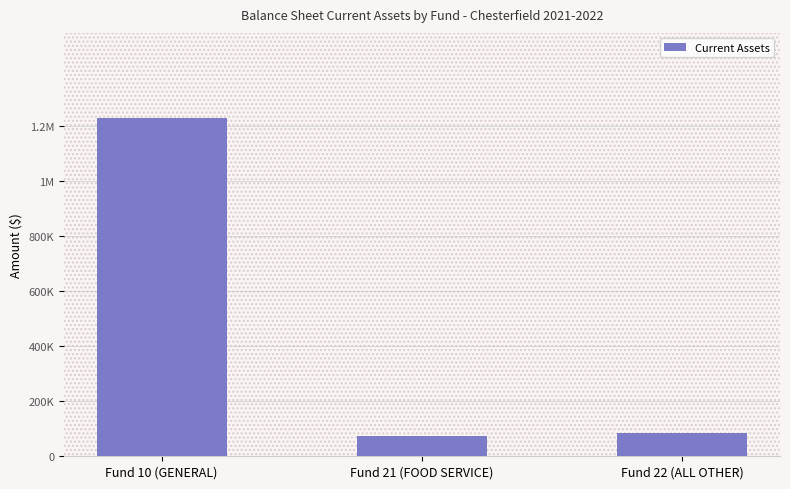

List the labels in order of value, largest first.

Fund 10 (GENERAL), Fund 22 (ALL OTHER), Fund 21 (FOOD SERVICE)